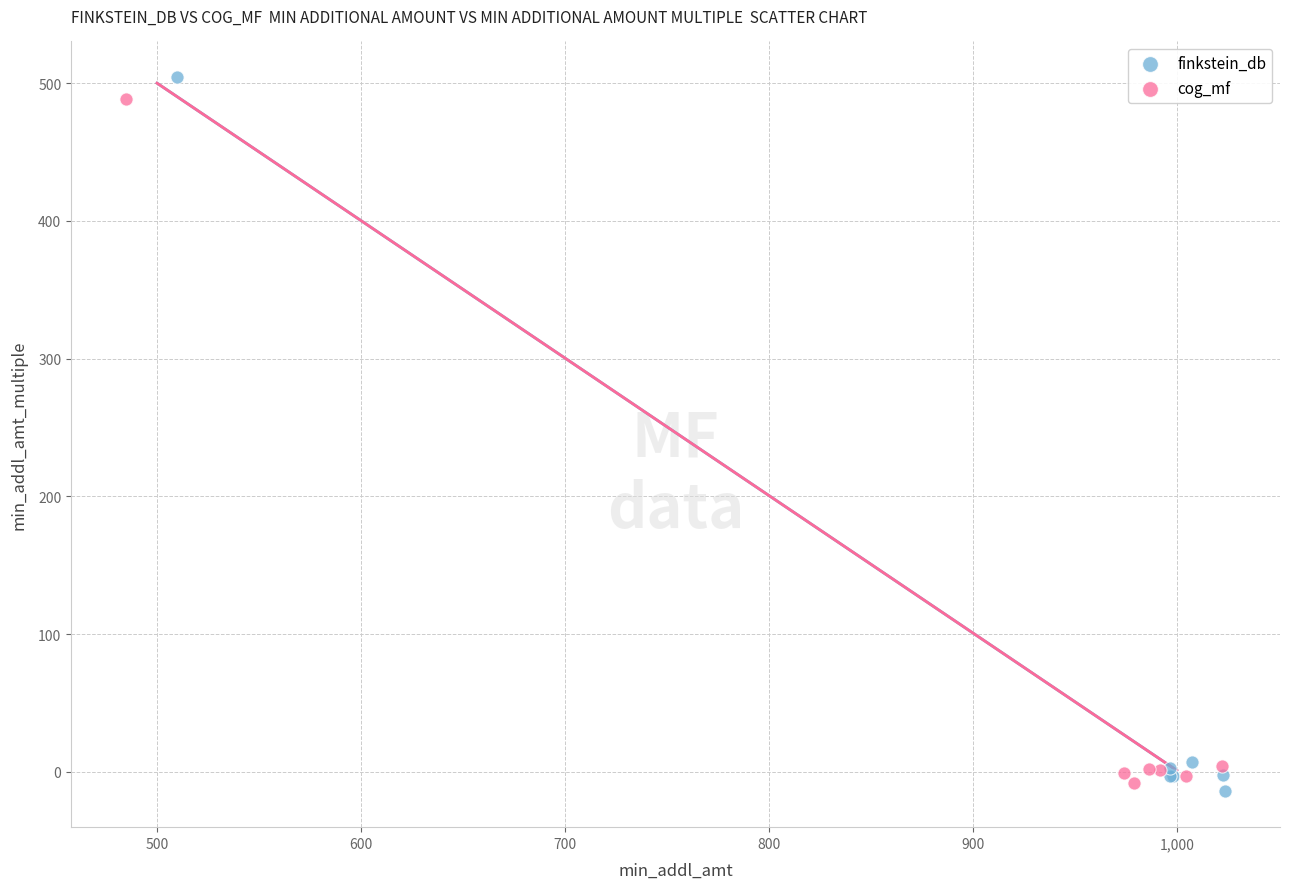

Which series has the widest spread of Y values?

finkstein_db